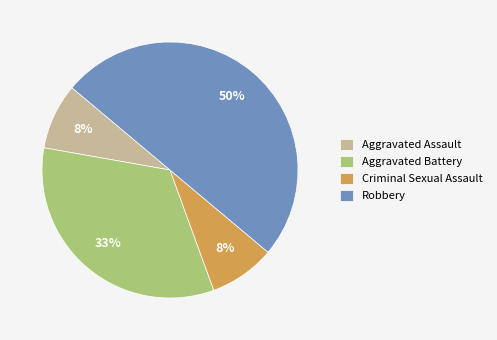

What percentage is the Criminal Sexual Assault slice, to the nearest percent?

8%